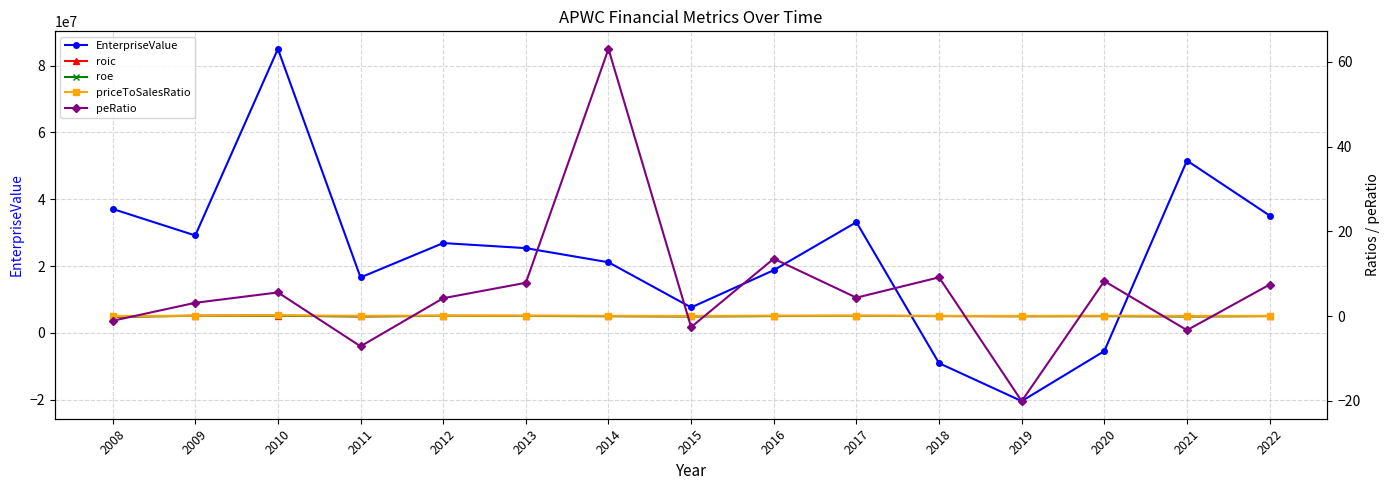

Which category has the lowest value in the priceToSalesRatio series?

2008